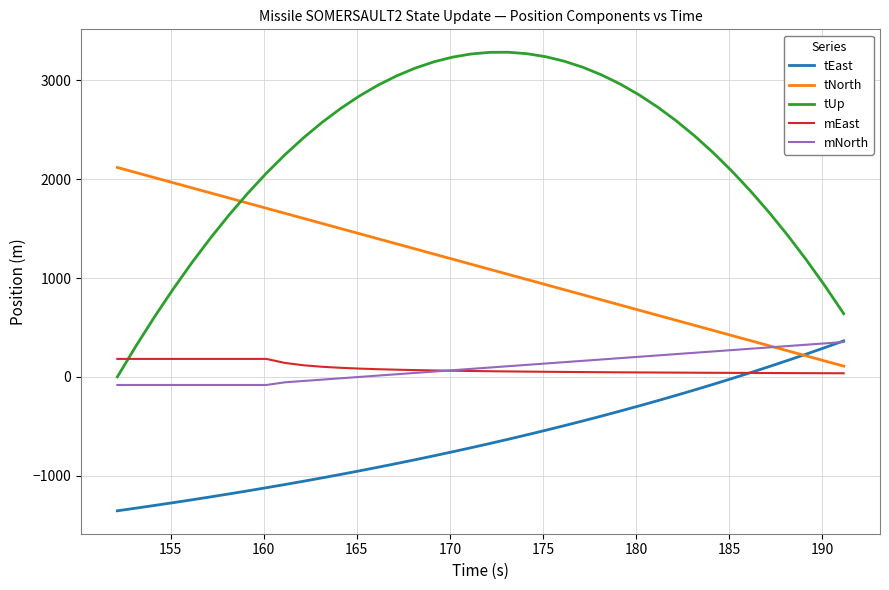

Does the chart display data point markers on the line(s)?

No